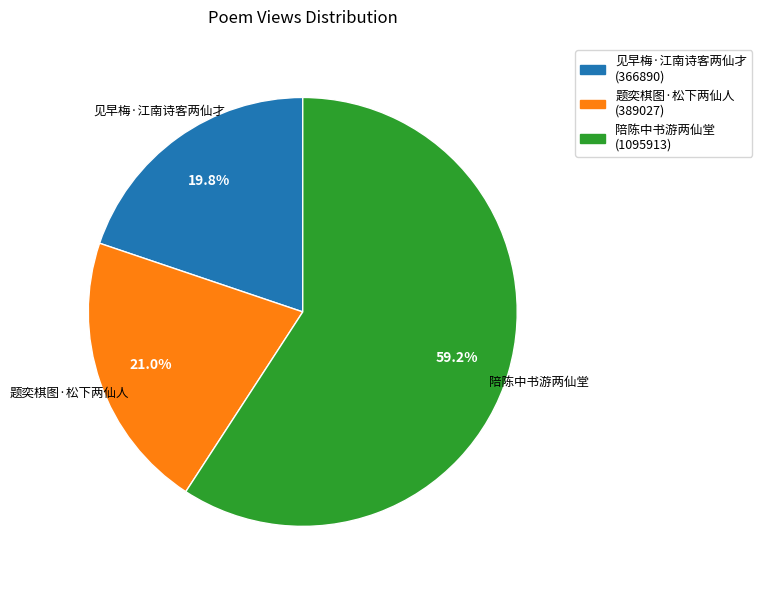

To the nearest percent, what portion does 题奕棋图·松下两仙人 represent?

21%